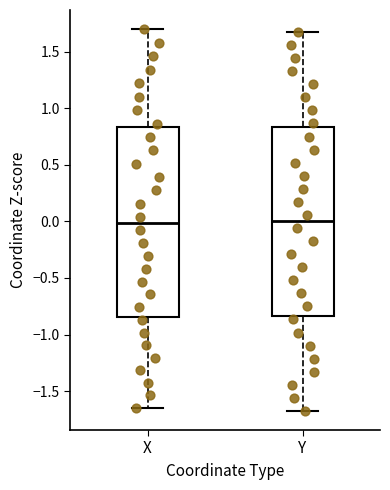

Reading left to right, read every box against the y-axis: the position of its median line, the range the box covers, and the ends of its whiskers. The values are not printed on the chart, so give them approximately, as read against the axis.

X: median 0.00, box -0.85 to 0.85, whiskers -1.65 to 1.70
Y: median 0.00, box -0.85 to 0.85, whiskers -1.70 to 1.65